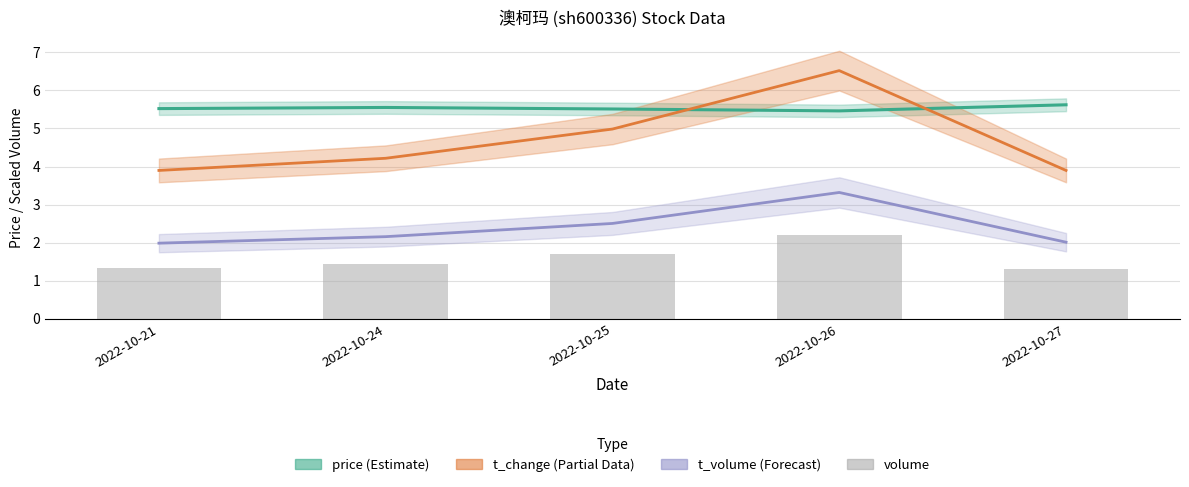

Are the bars horizontal?

No